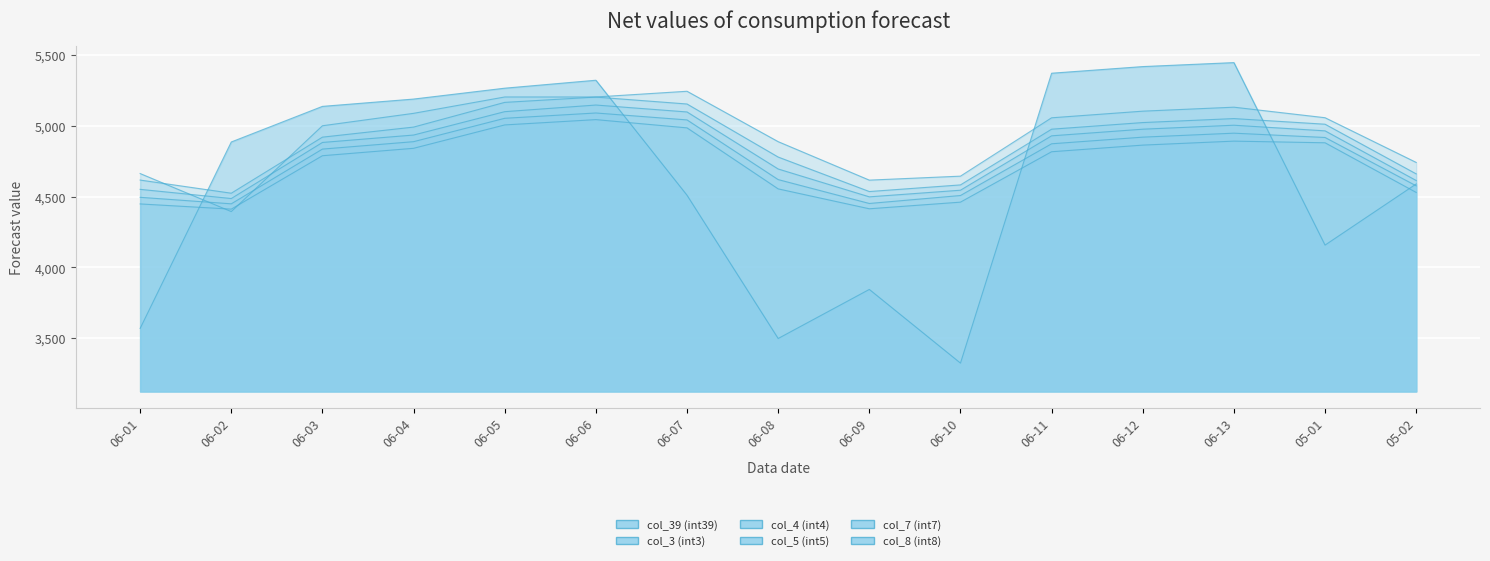

Where is col_39 (int39) nearest to the value 4384?

06-07